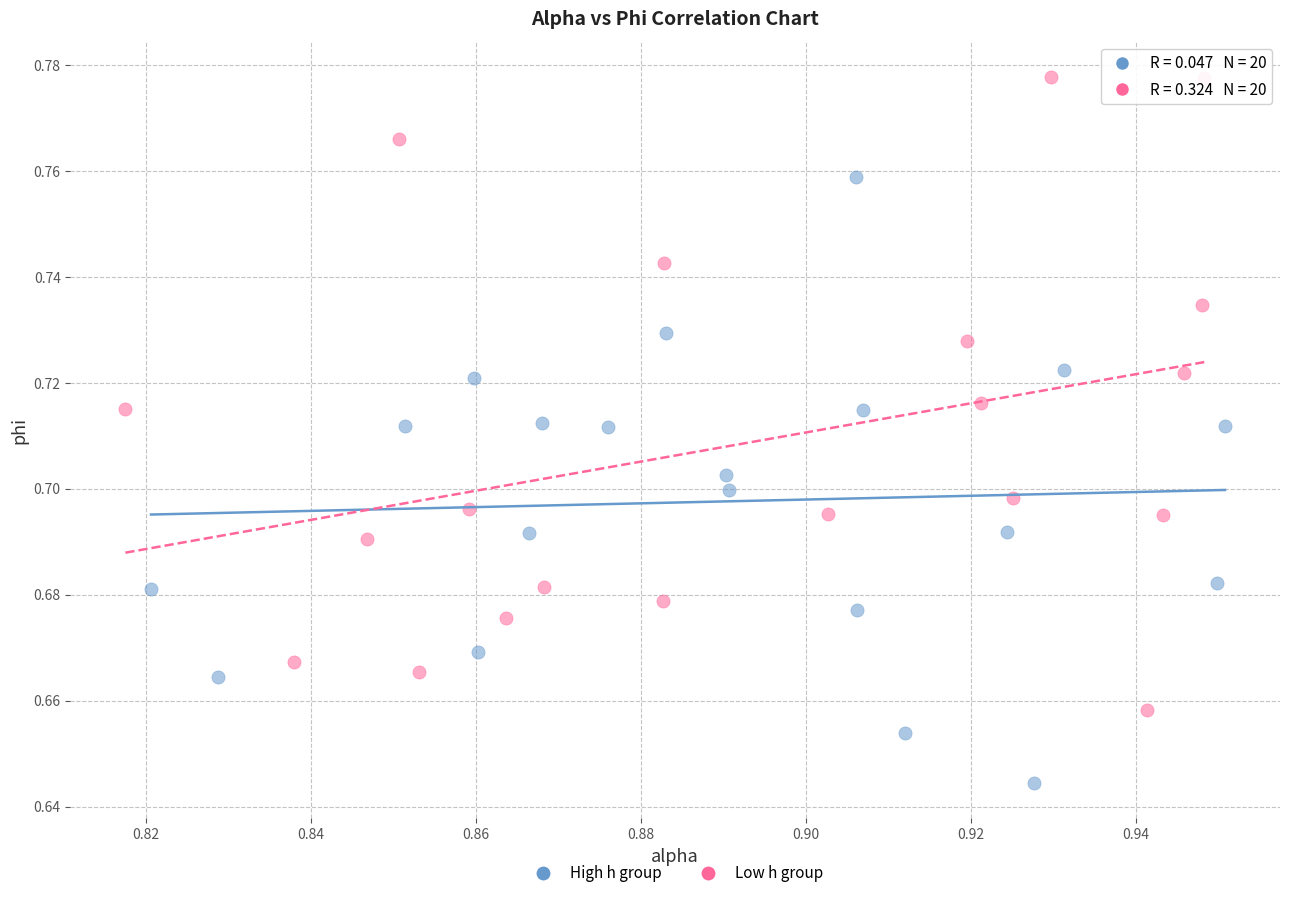

What are all the series names shown in the legend?

High h group, Low h group